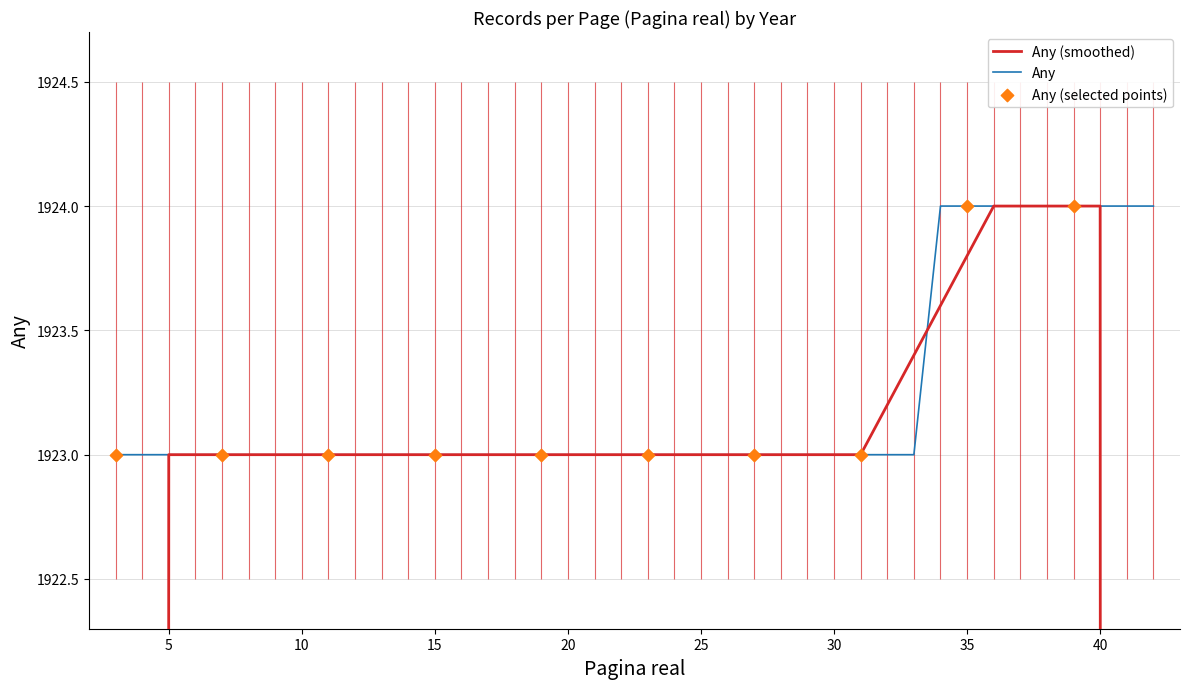

What is the change in value from 15 to 36?

+1